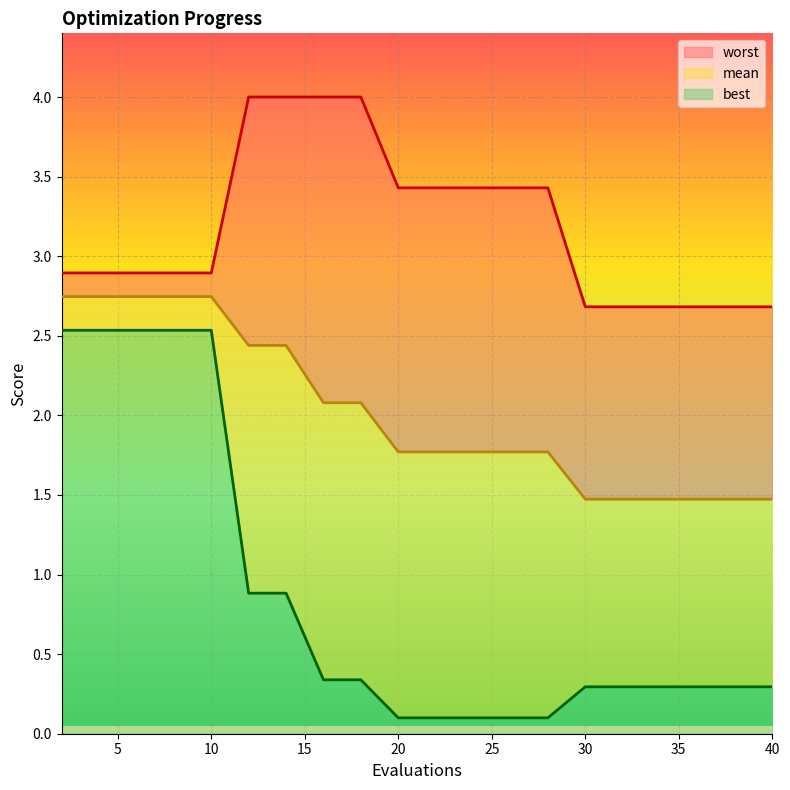

Count the number of categories in the chart.

20